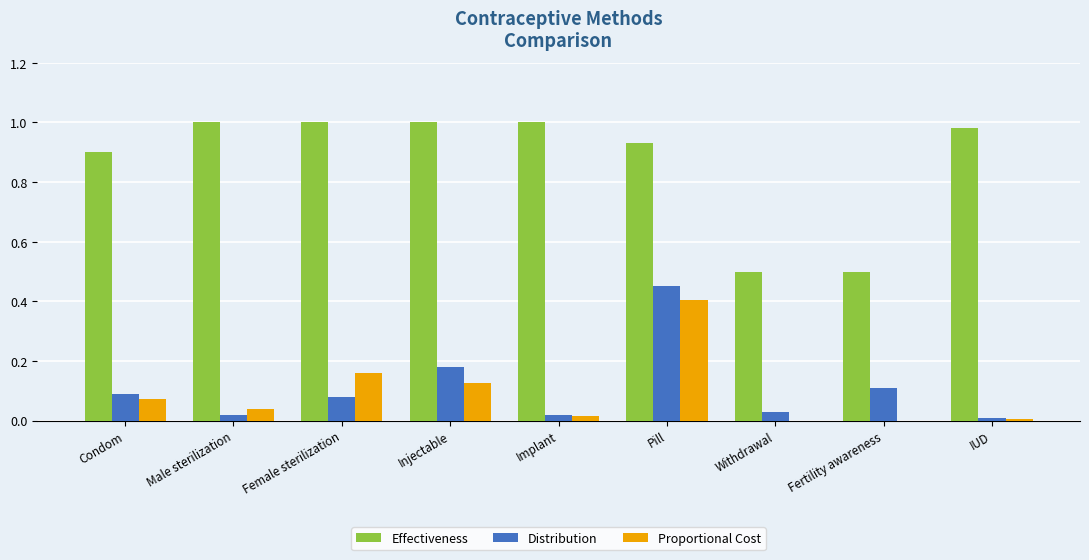

What is the total value across all series at Condom?

1.1